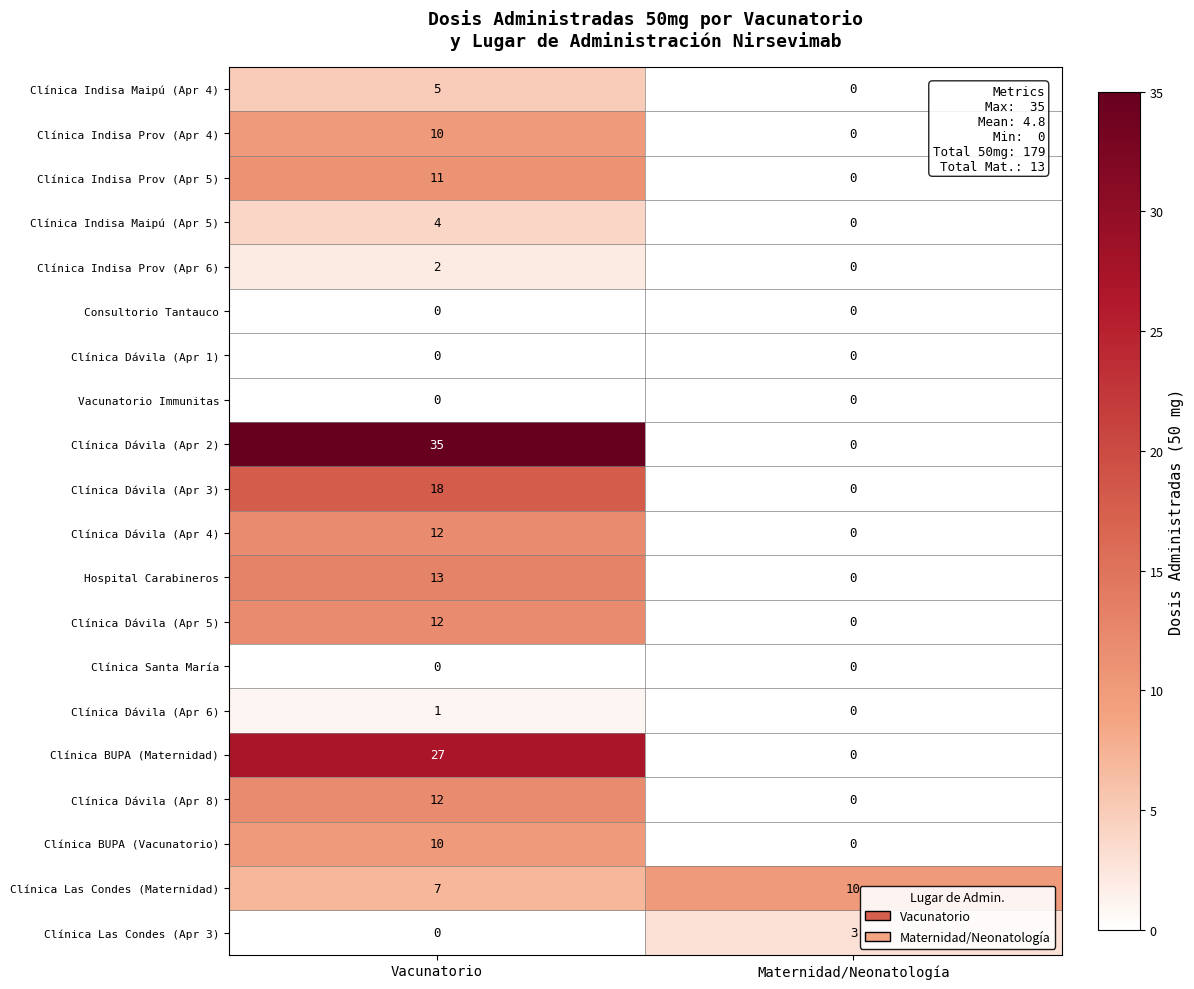

What is the difference between the maximum and minimum values in the Clínica Dávila (Apr 8) series?

12